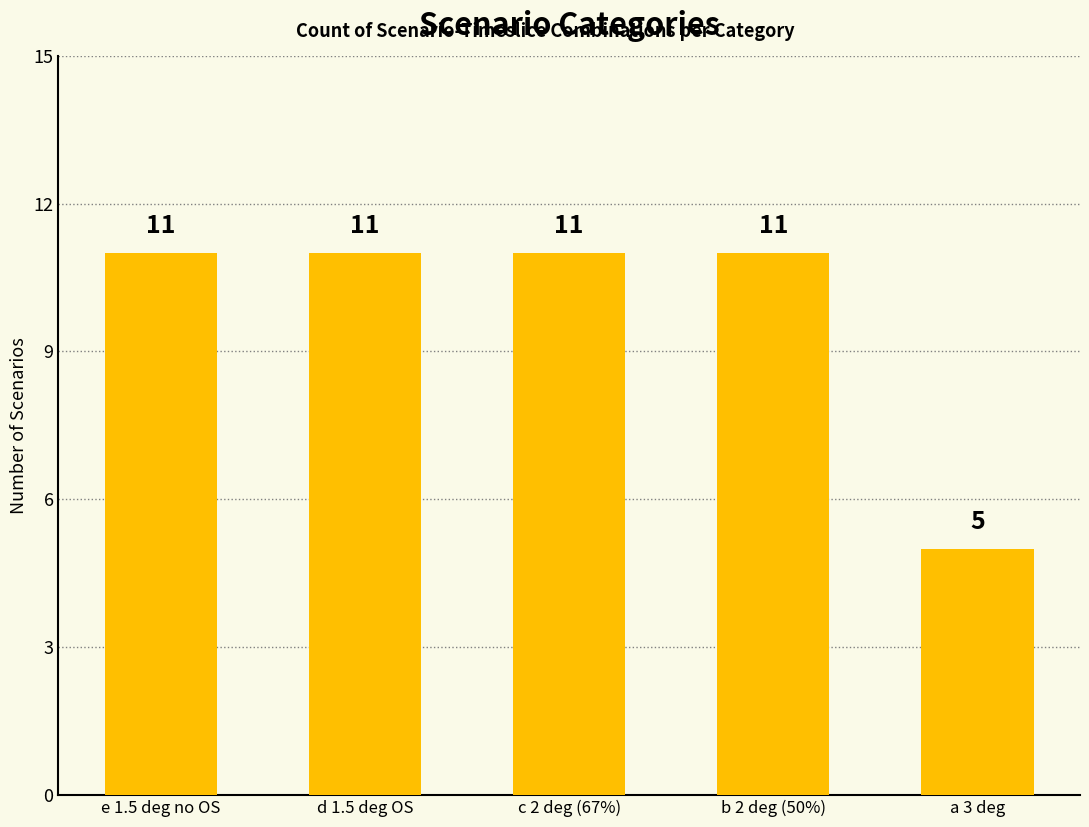

What is the sum of all values?

49